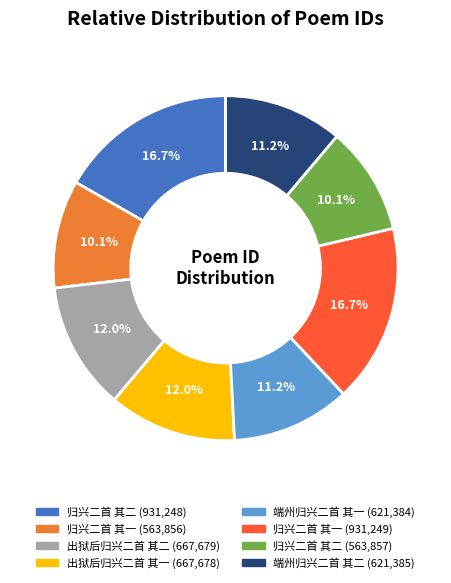

Does any single category account for the majority?

No